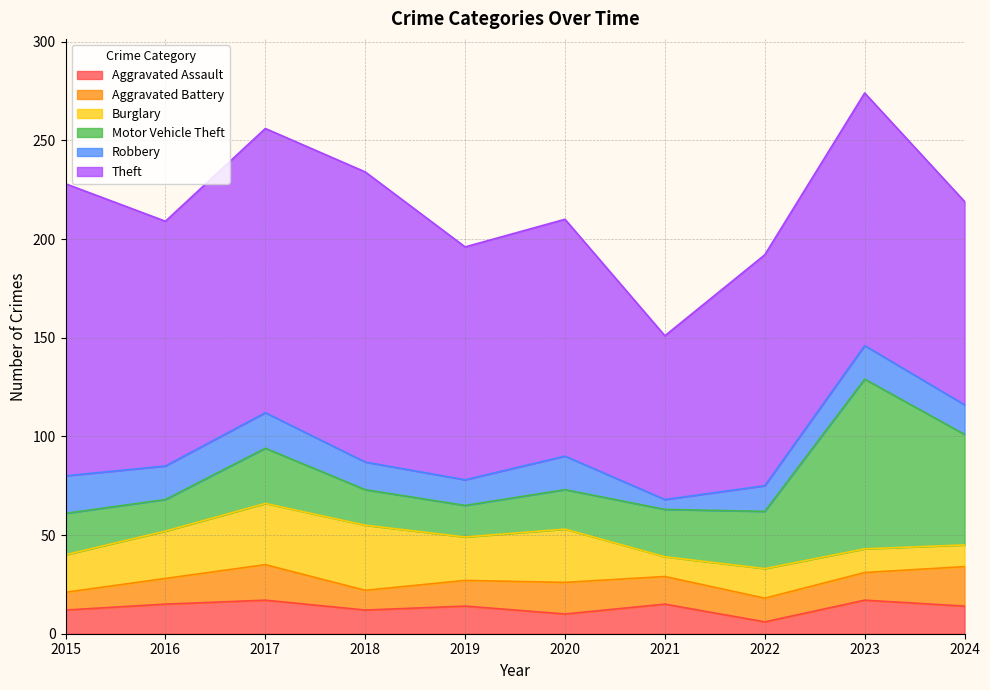

Between 2018 and 2023, which is larger?

2023